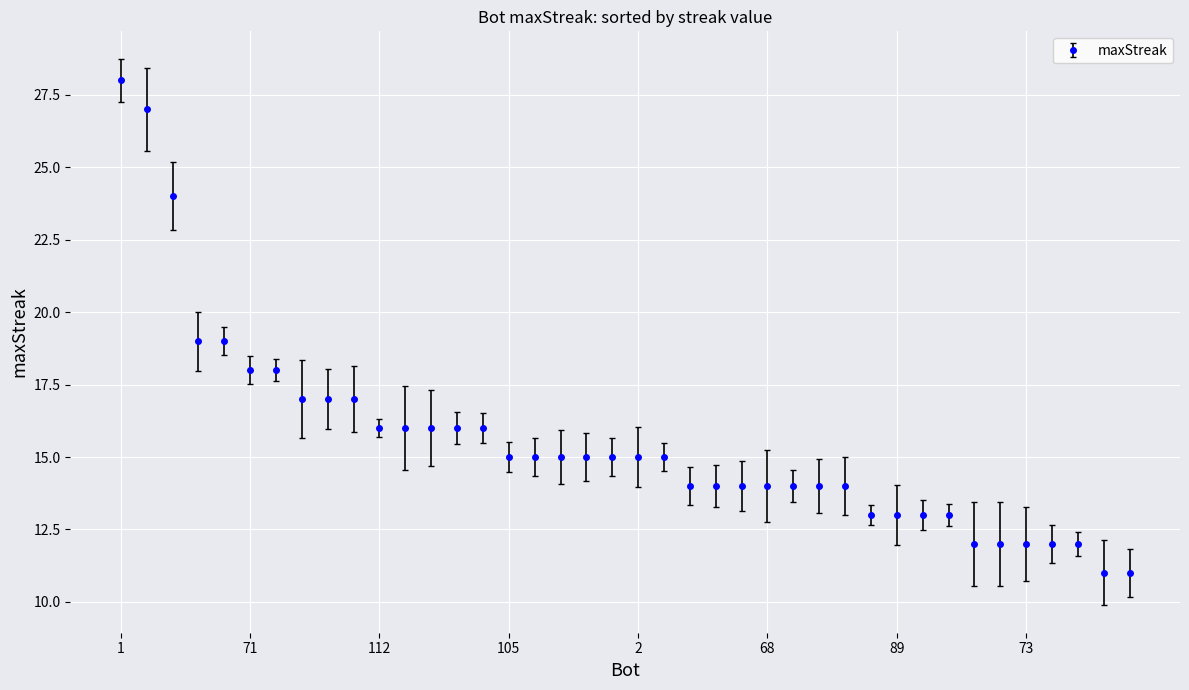

Reading left to right, what are all the values shown in this chart?

28	27	24	19	19	18	18	17	17	17	16	16	16	16	16	15	15	15	15	15	15	15	14	14	14	14	14	14	14	13	13	13	13	12	12	12	12	12	11	11